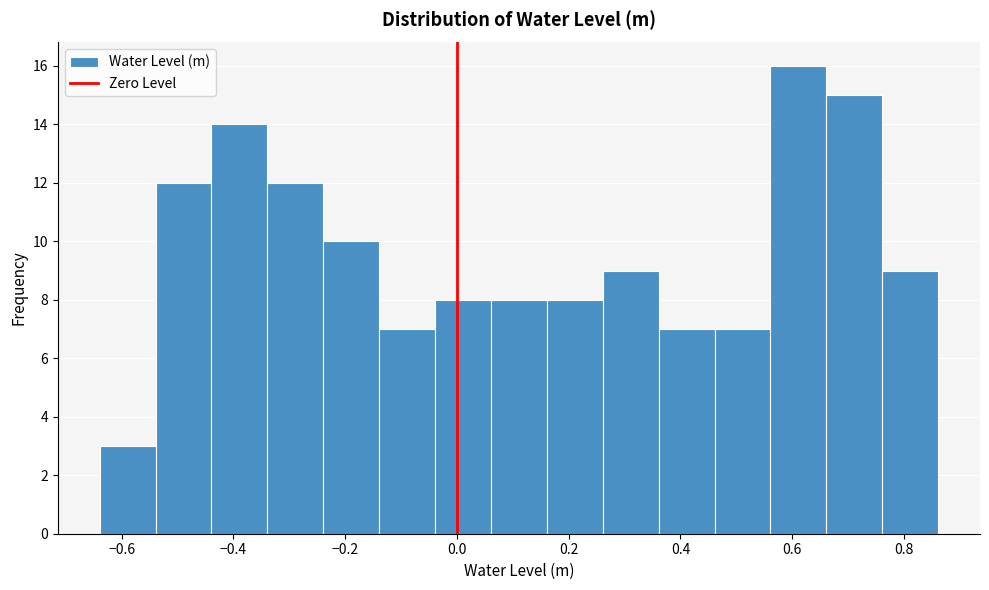

Which range on the x-axis has the tallest bar?

0.56 to 0.66